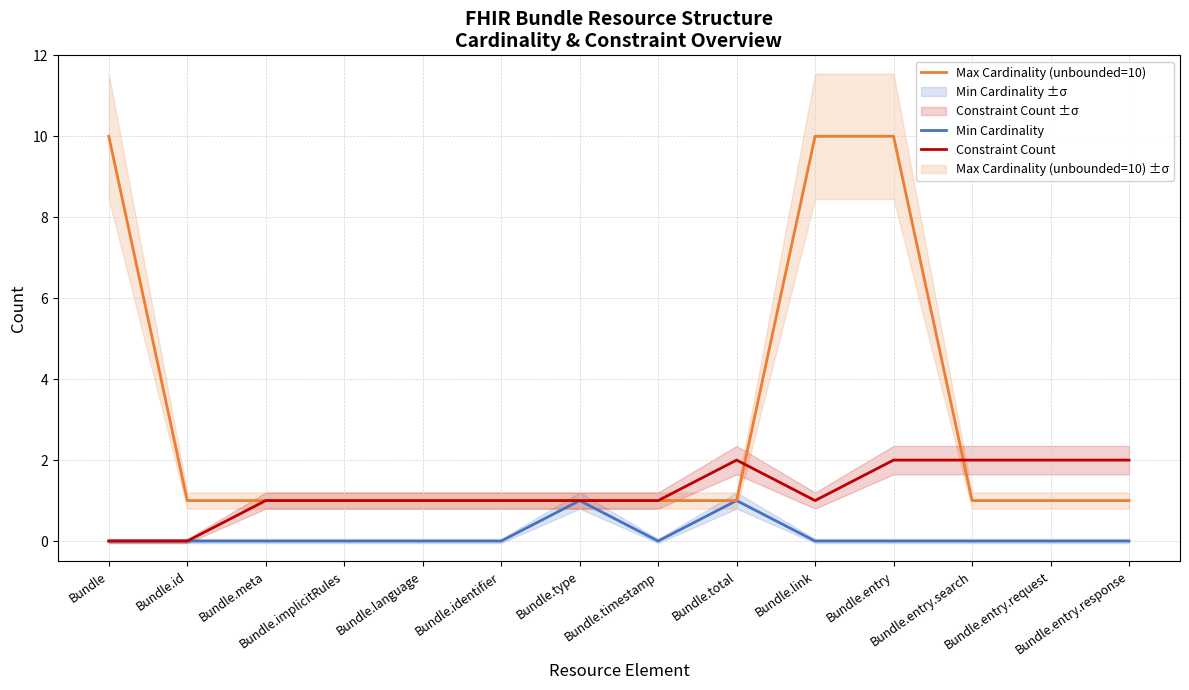

At how many categories does at least one series exceed 1?

7